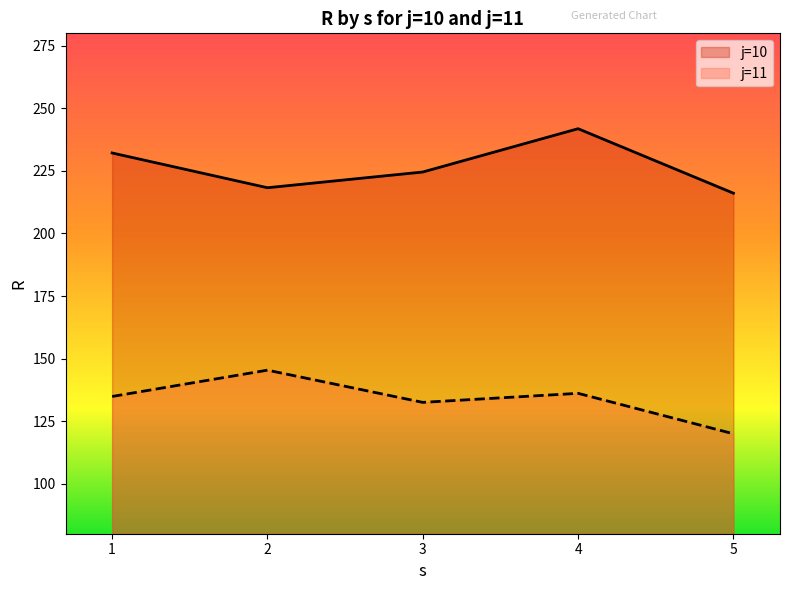

What are all the series names shown in the legend?

j=10, j=11